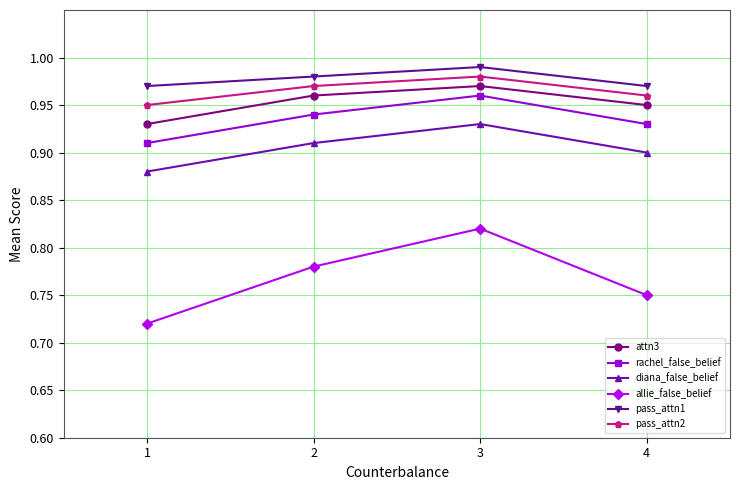

How many lines are shown in the chart?

6